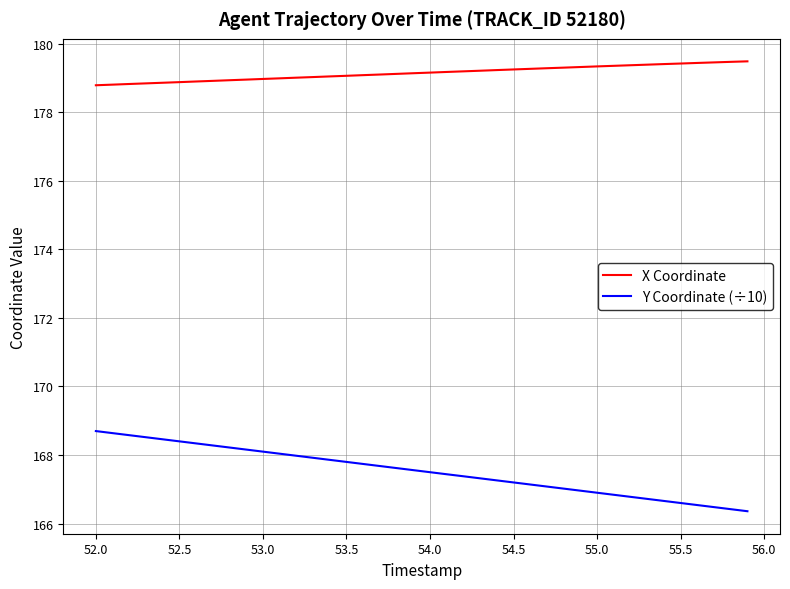

True or false: X Coordinate and Y Coordinate (÷10) cross at least once.

False